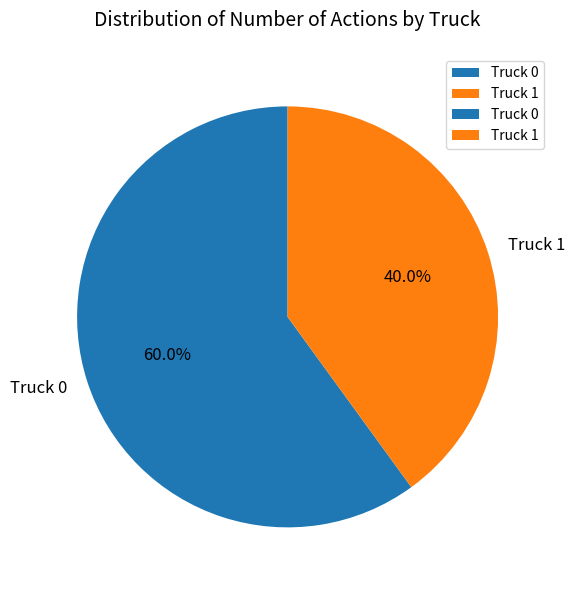

Which has a higher value, Truck 0 or Truck 1?

Truck 0